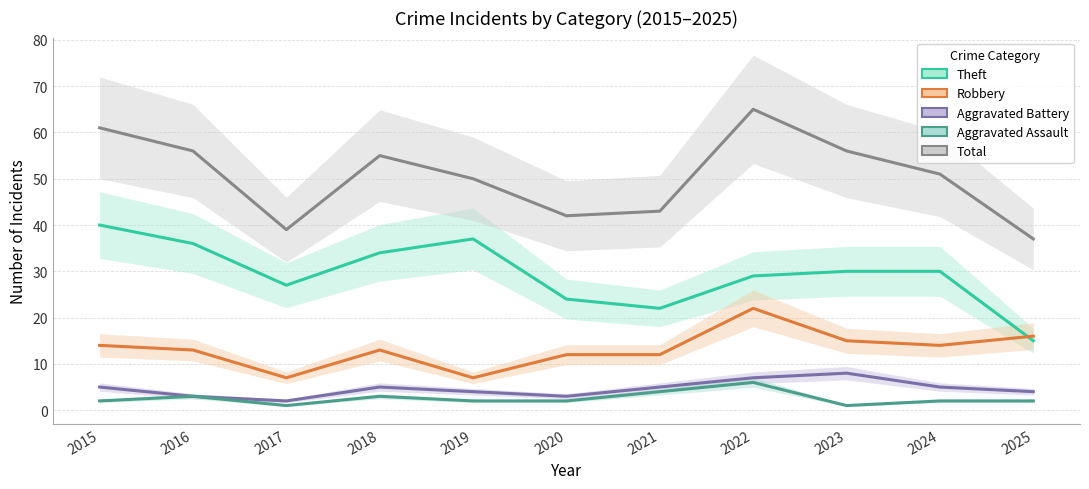

What is the sum of all Aggravated Battery values?

51